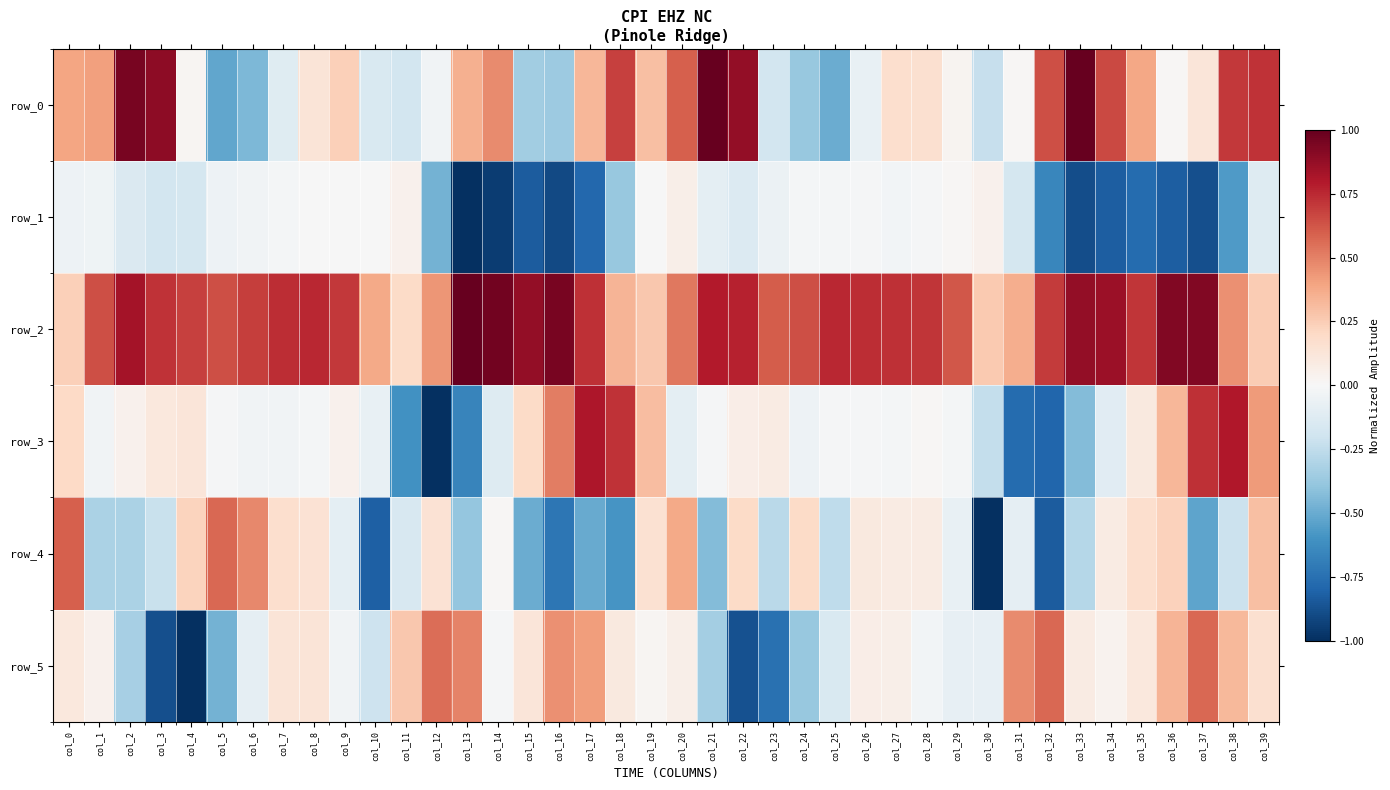

What is the difference between the second highest and second lowest values in the row_0 series?

1.5